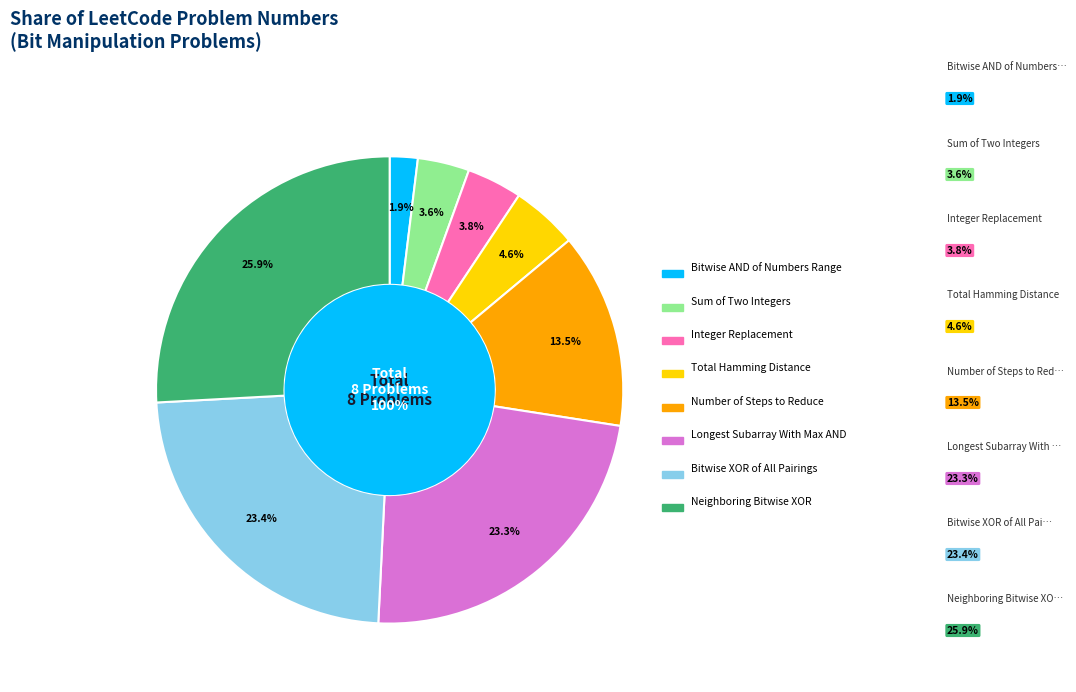

Count the number of slices in the pie.

8